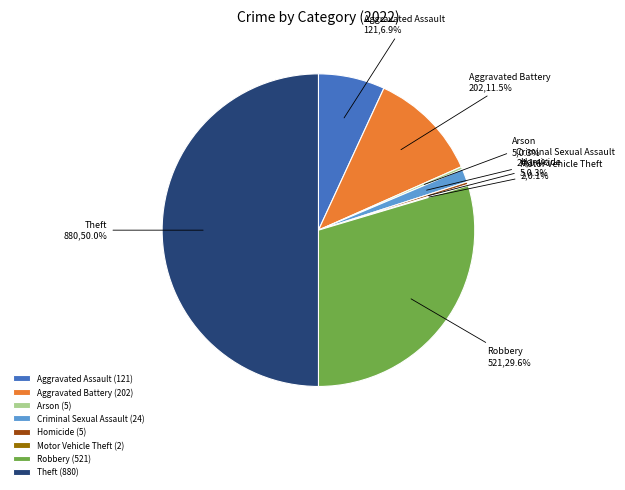

Combined, do Theft and Homicide account for over 50%?

Yes